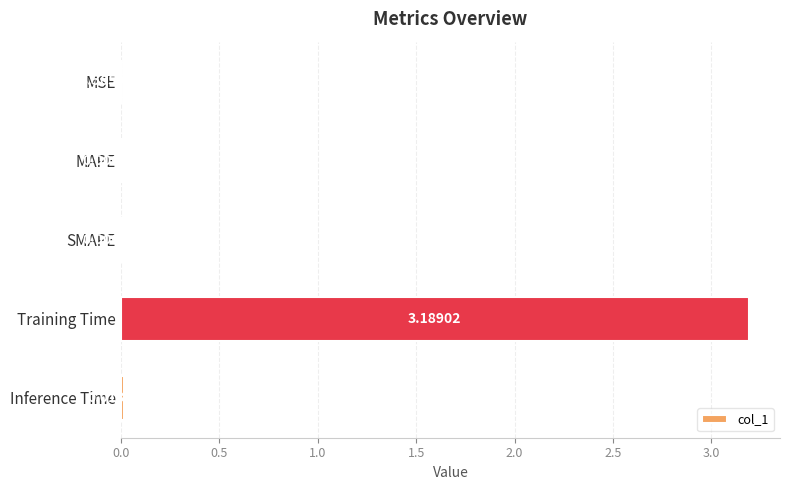

How many data points does each series have?

5